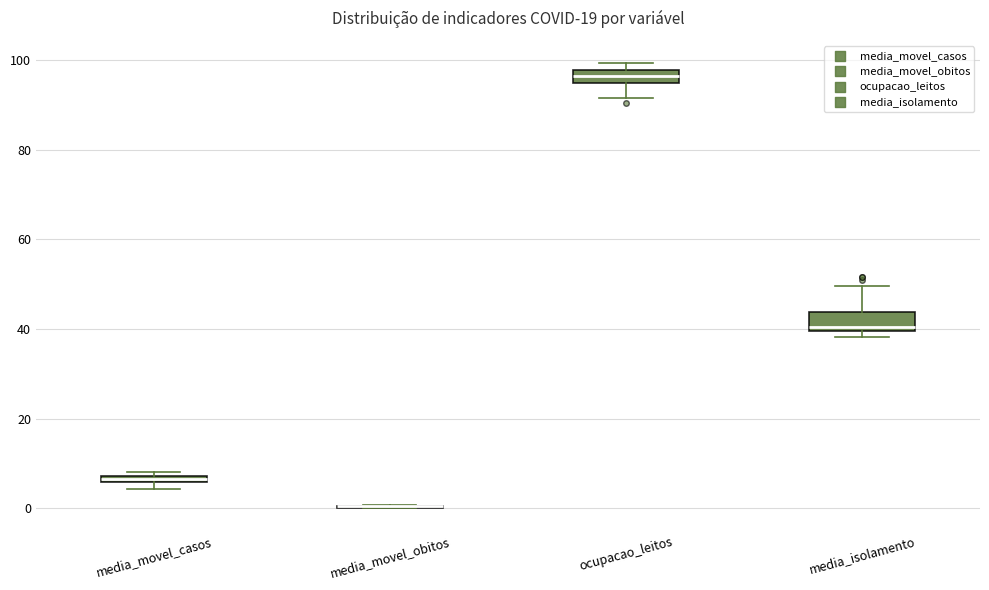

Where is the upper edge of the box for media_isolamento on the y-axis? The values are not printed on the chart, so give them approximately, as read against the axis.

44